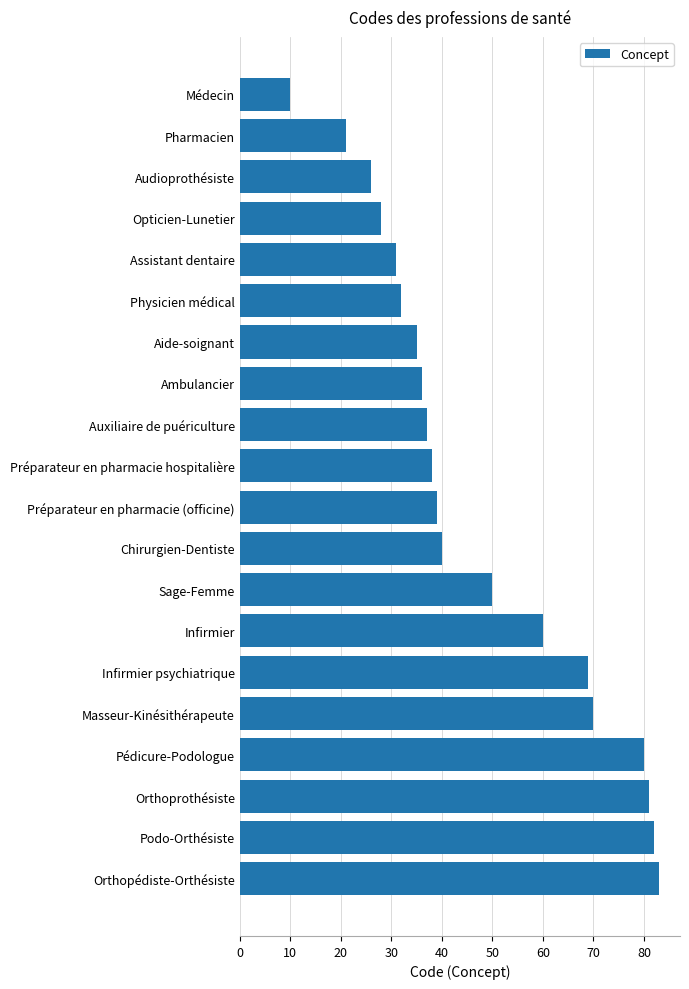

How many data points does each series have?

20